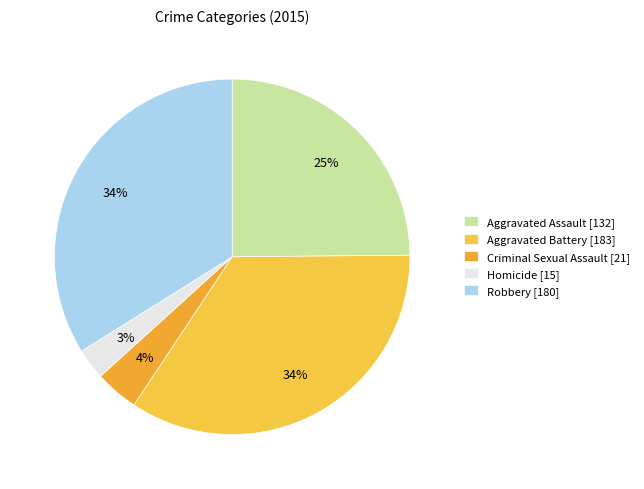

How many segments does this pie chart have?

5